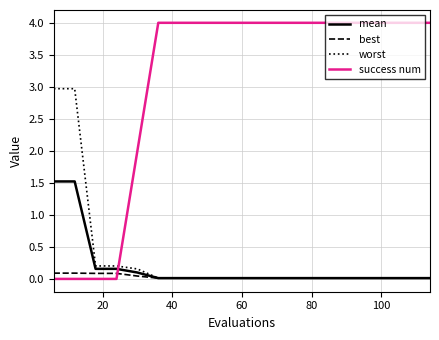

What is the greatest value displayed?

4.0